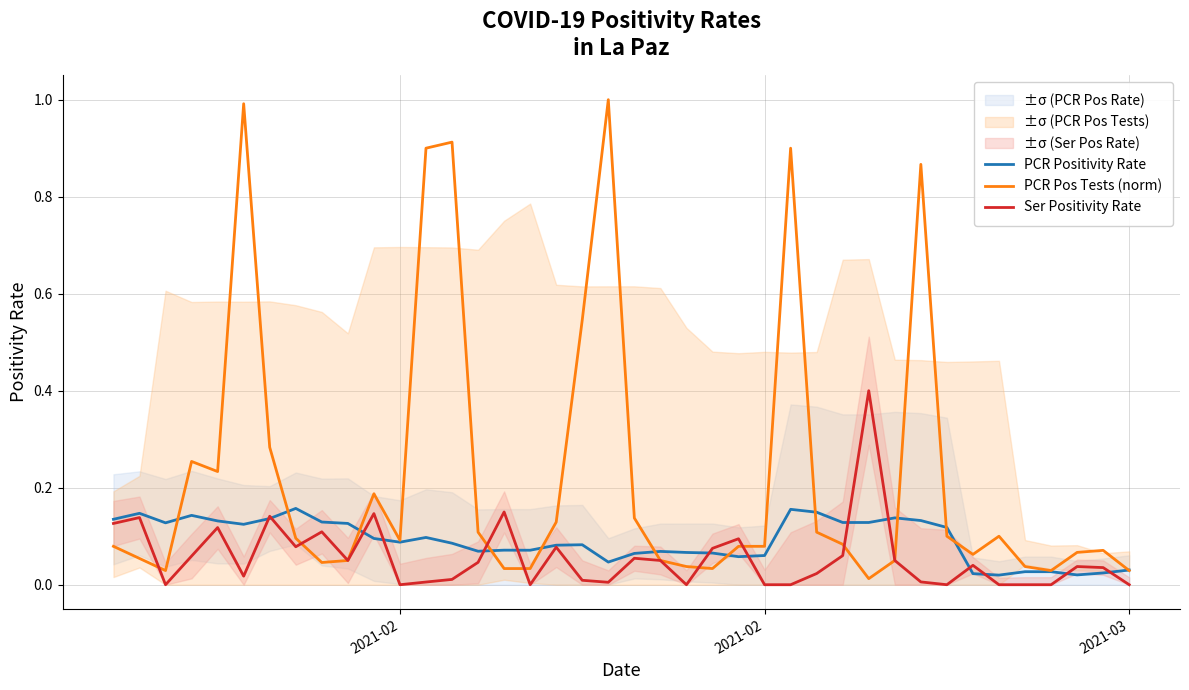

What is the average value of the PCR Pos Tests (norm) series?

0.2